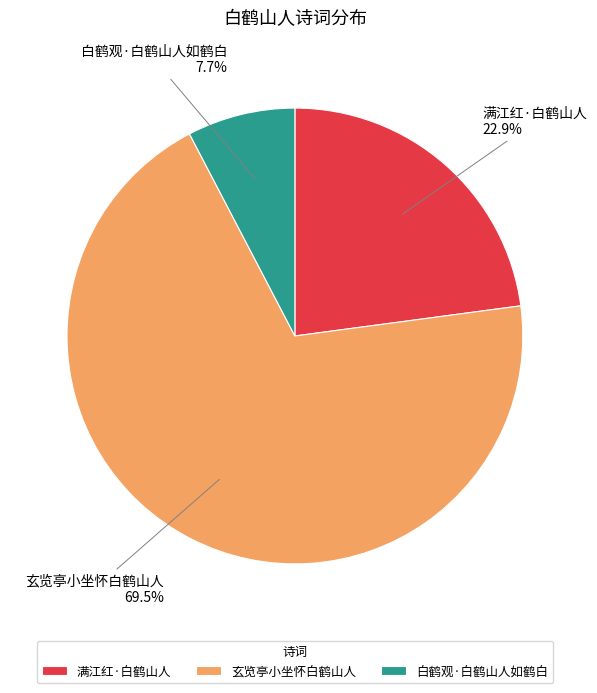

How many slices are in this pie chart?

3